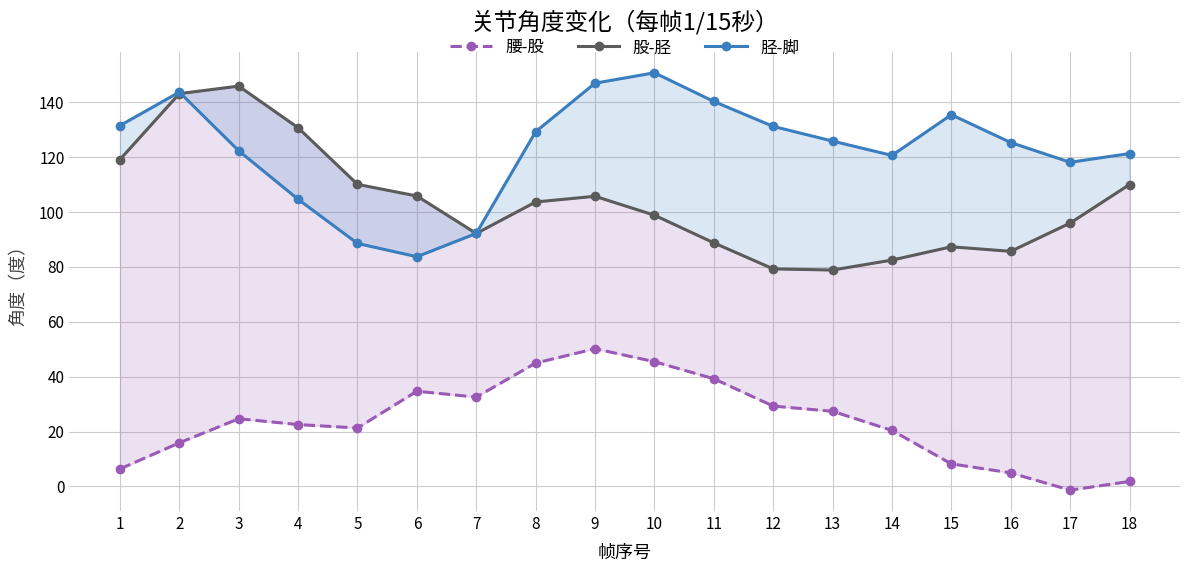

Does the chart display data point markers on the line(s)?

Yes